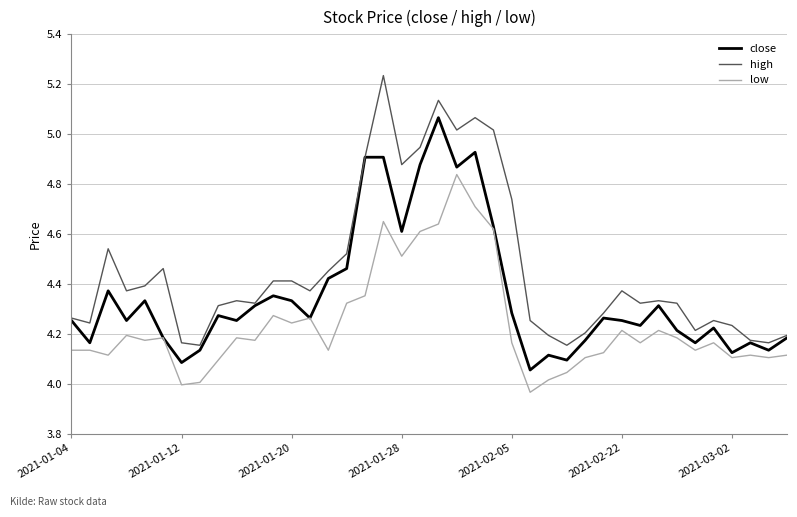

What is the sum of all low values?

169.5